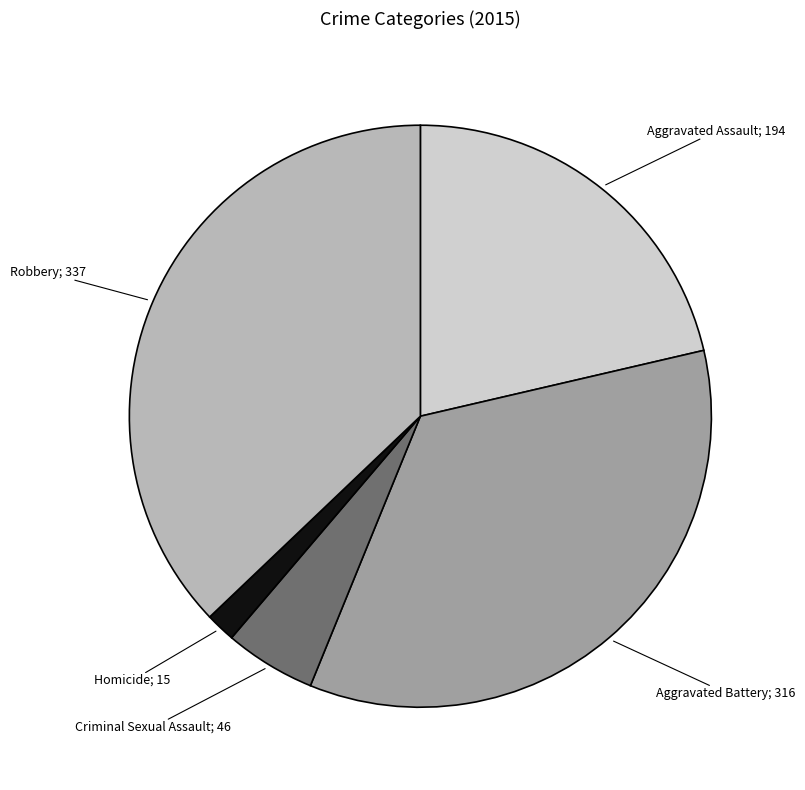

How many slices are in this pie chart?

5